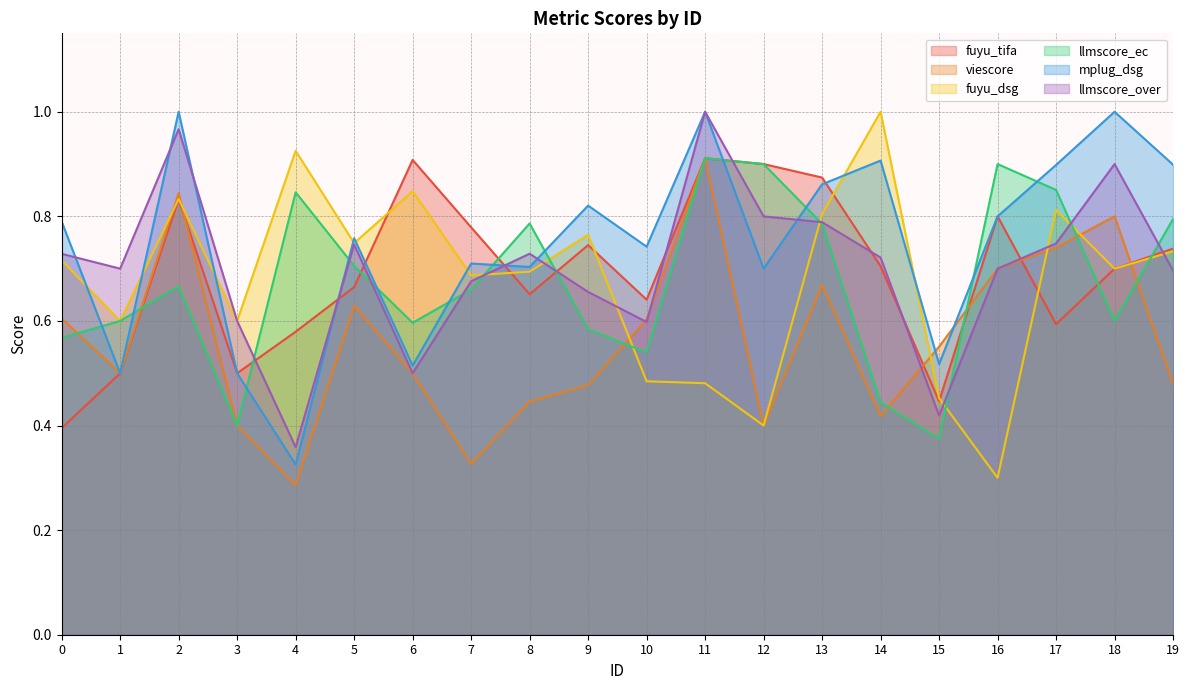

Which series has the widest spread of values?

fuyu_dsg